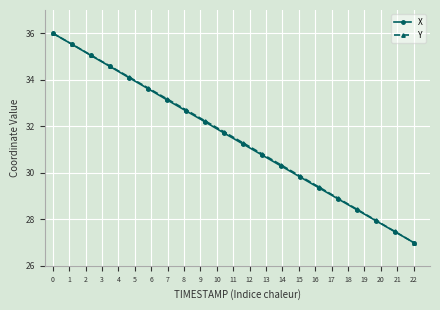

At how many categories does at least one series exceed 33?

7